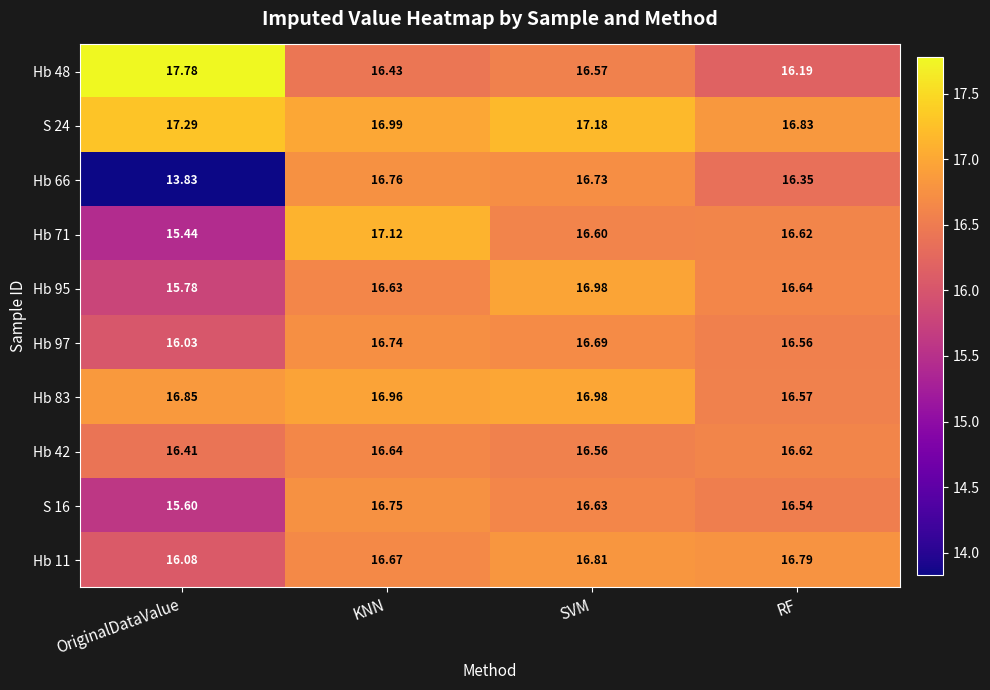

Which category has the lowest value across all series?

OriginalDataValue